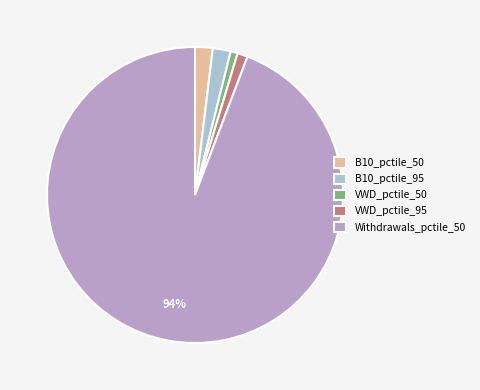

Combined, do B10_pctile_50 and VWD_pctile_50 account for over 50%?

No